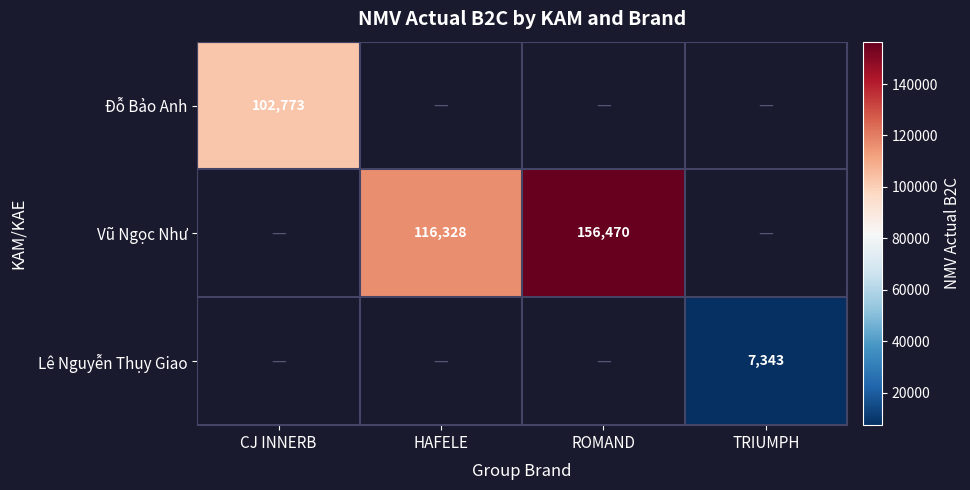

True or false: Vũ Ngọc Như has a value of 156470 at ROMAND.

True